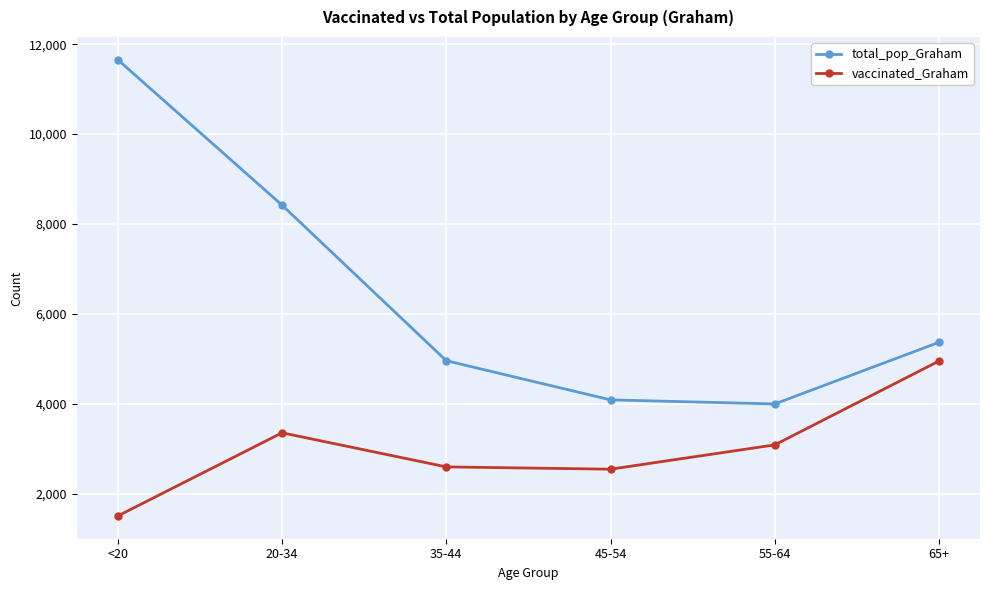

How many categories are shown in the chart?

6